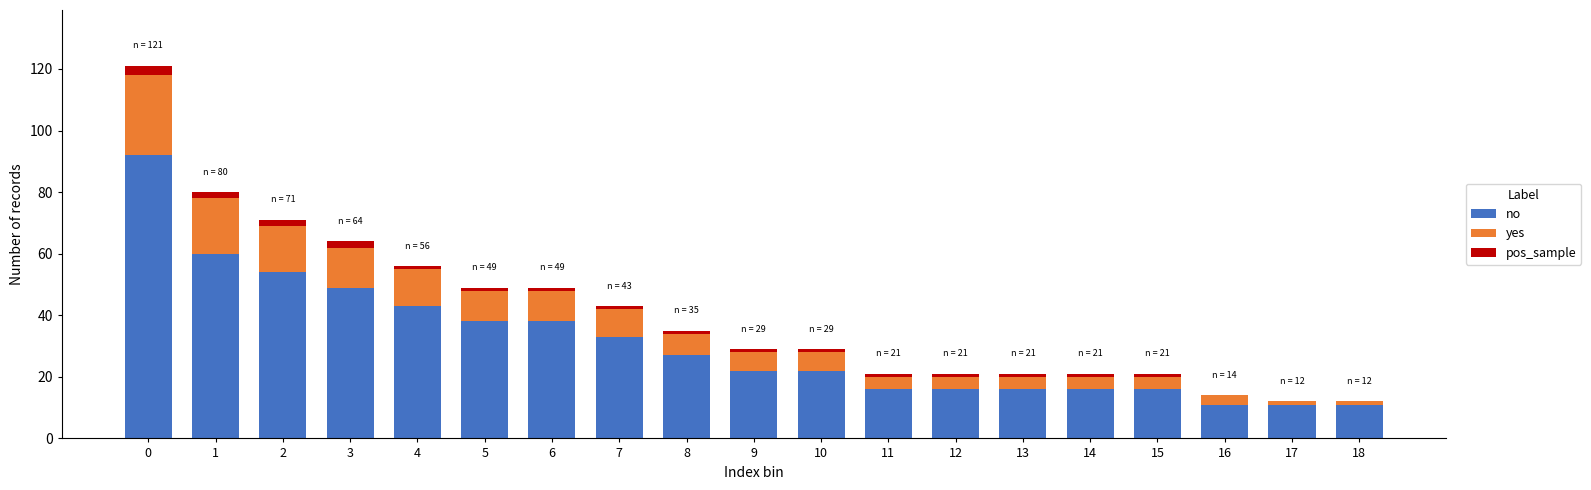

The no series shows 38 at 5. True or false?

True